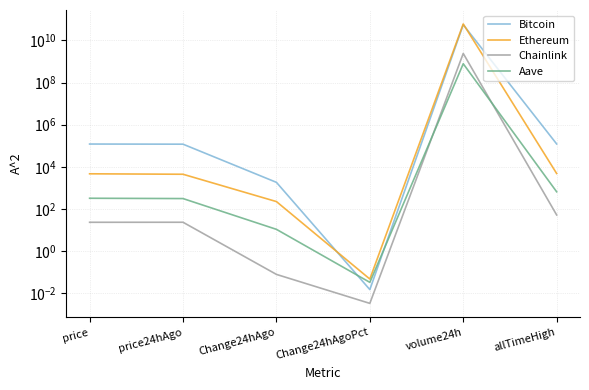

Is this an area chart (filled region under the line)?

No